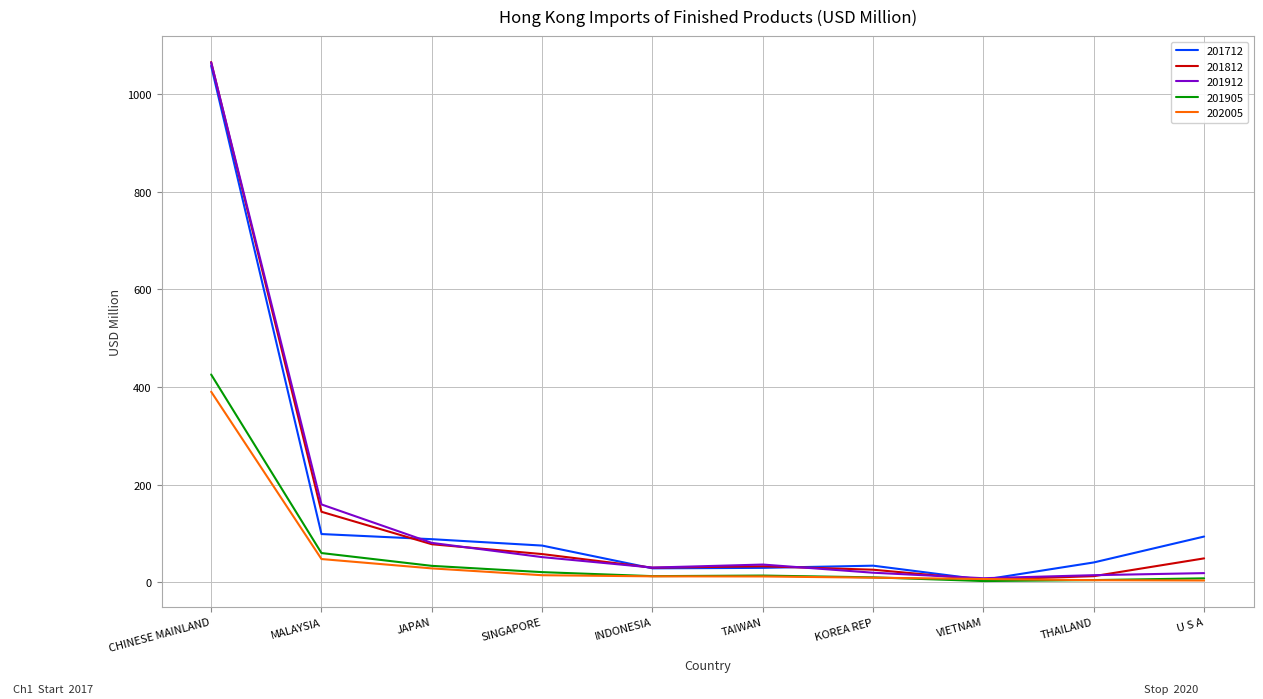

What is the lowest value of the 201912 series?

8.3